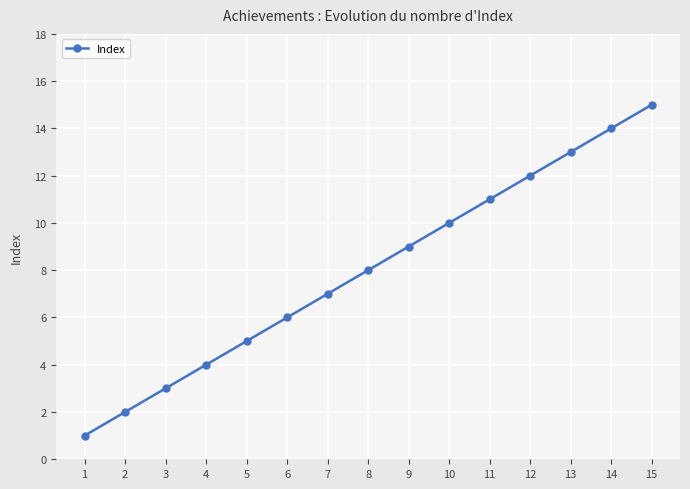

Reading left to right, what are all the values shown in this chart?

1	2	3	4	5	6	7	8	9	10	11	12	13	14	15